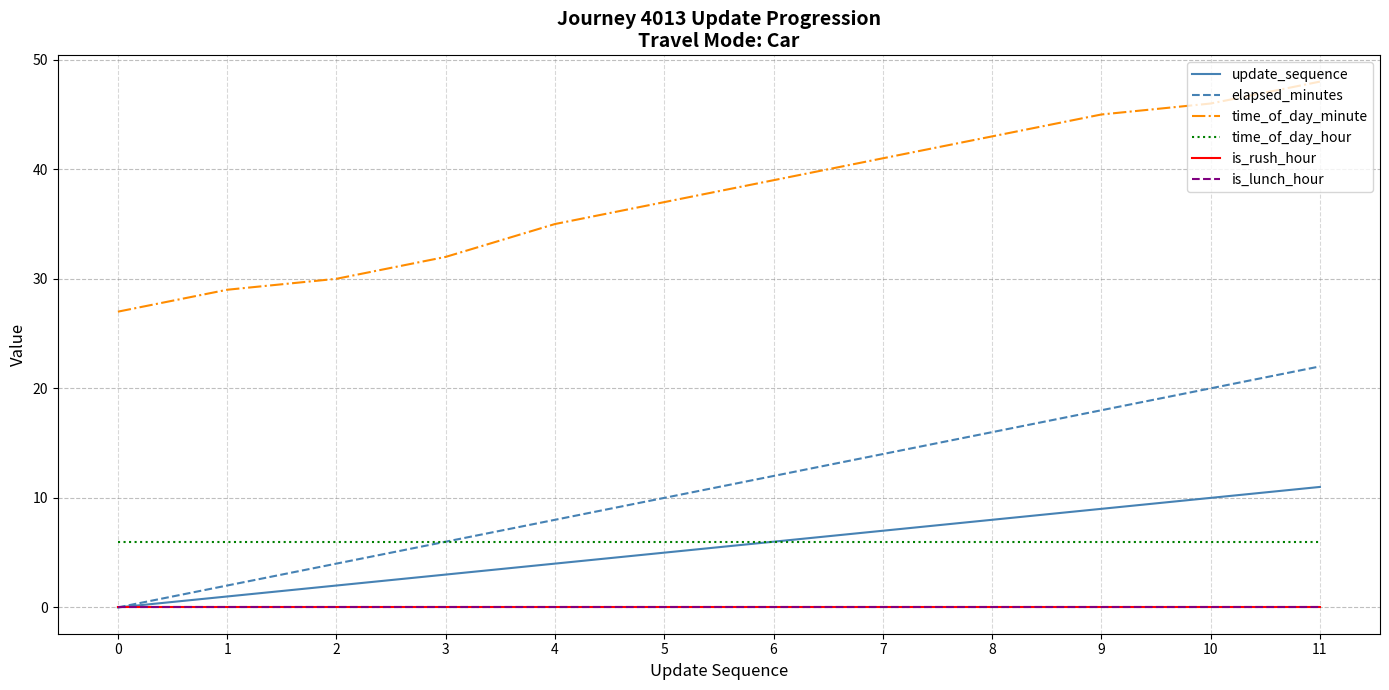

Between 10 and 2, which is larger?

10